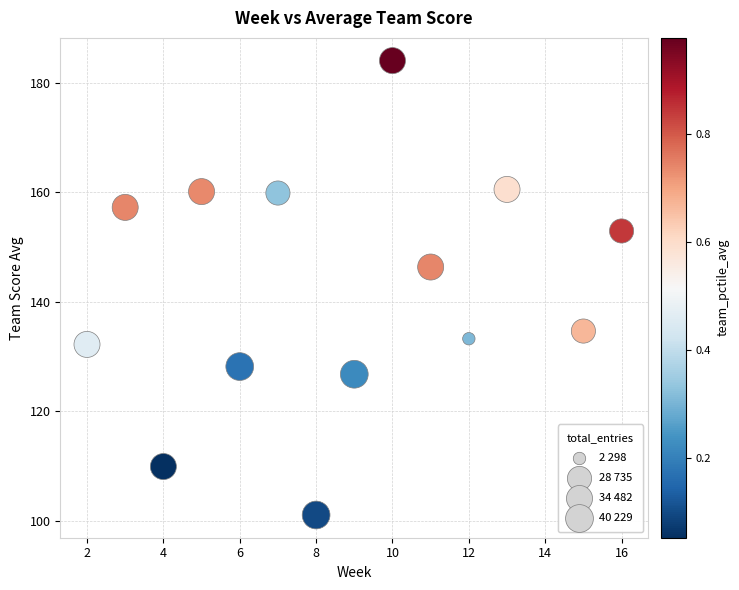

What Y value in the scatter plot is closest to 142?

146.3